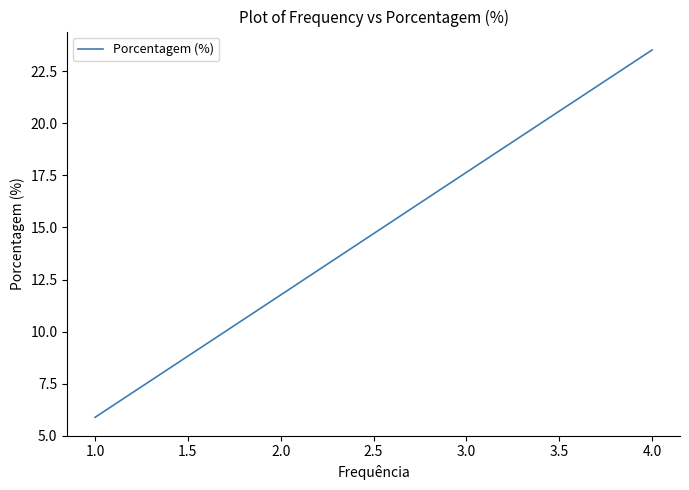

Does the chart have visible grid lines?

No